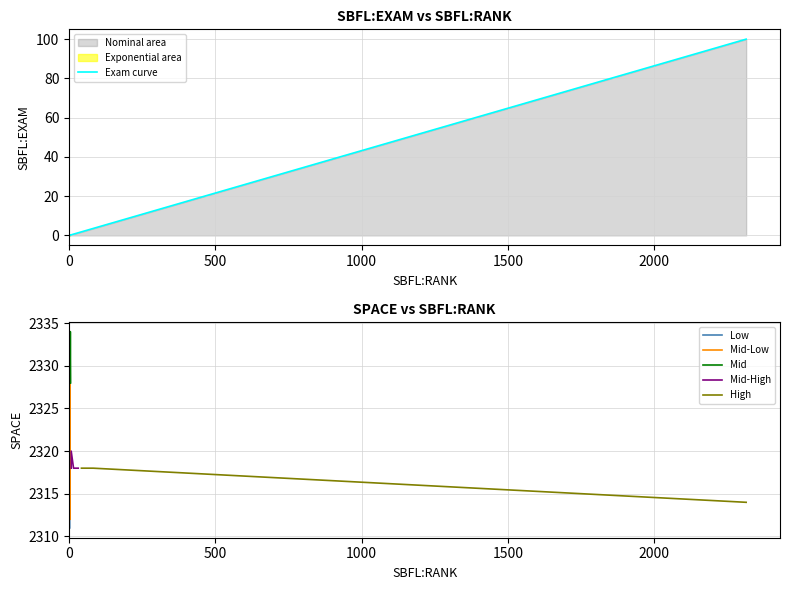

What is the minimum value for High?

2314